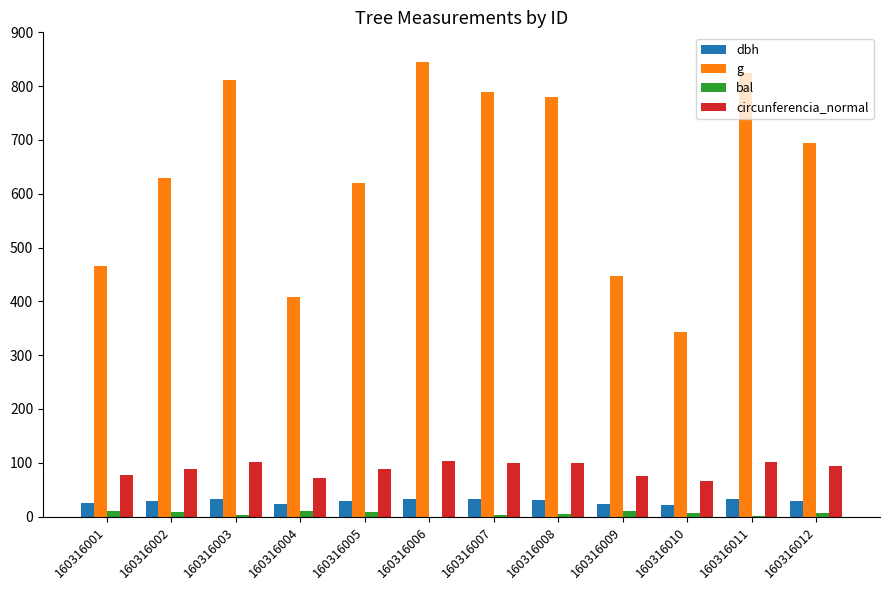

What is the sum of the circunferencia_normal values at 160316002 and 160316012?

182.4